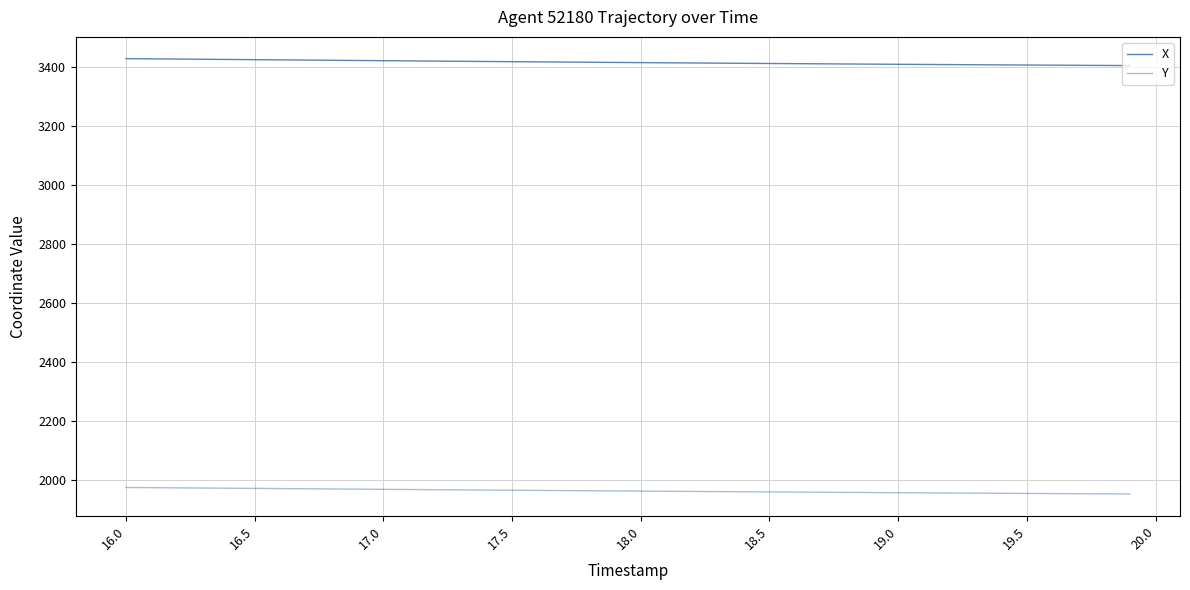

What is the difference between the maximum and minimum values in the X series?

23.4